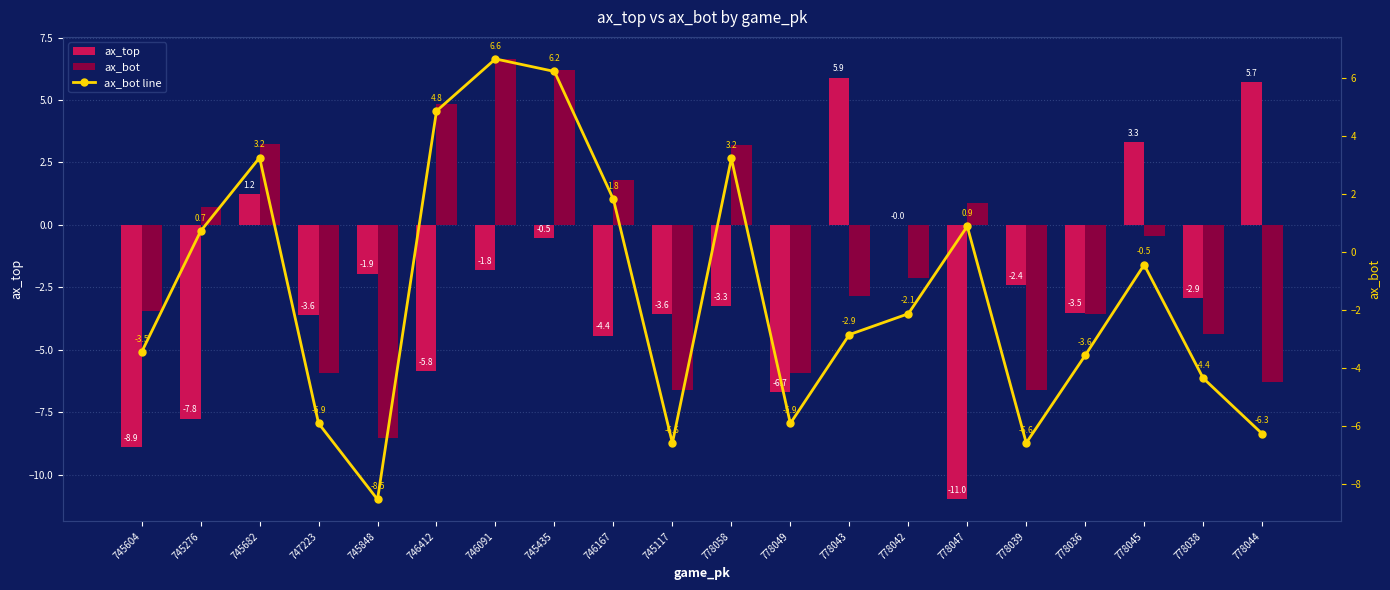

What is the difference between the maximum and minimum values in the ax_bot line series?

15.2